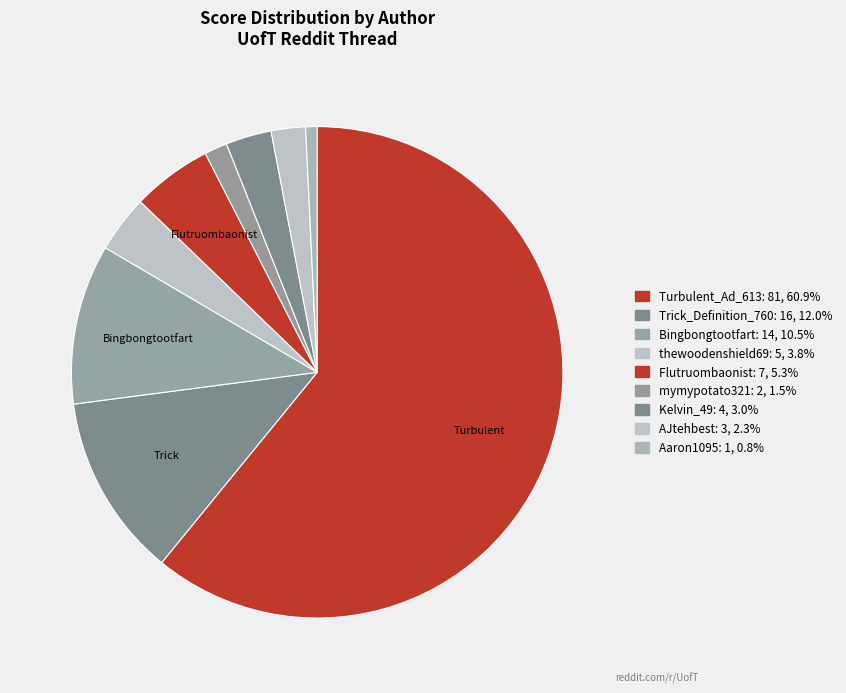

How many slices are in this pie chart?

9